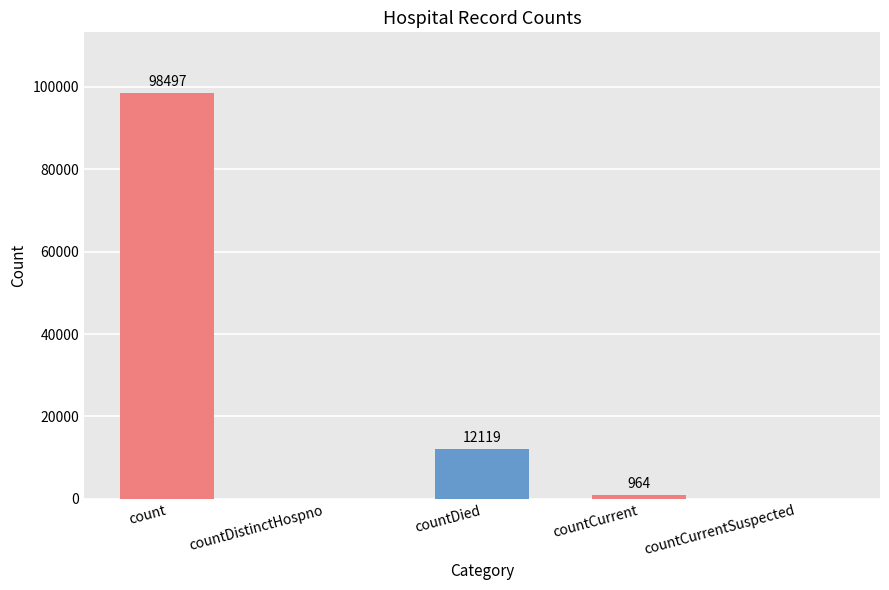

Which has a higher value, countDied or count?

count